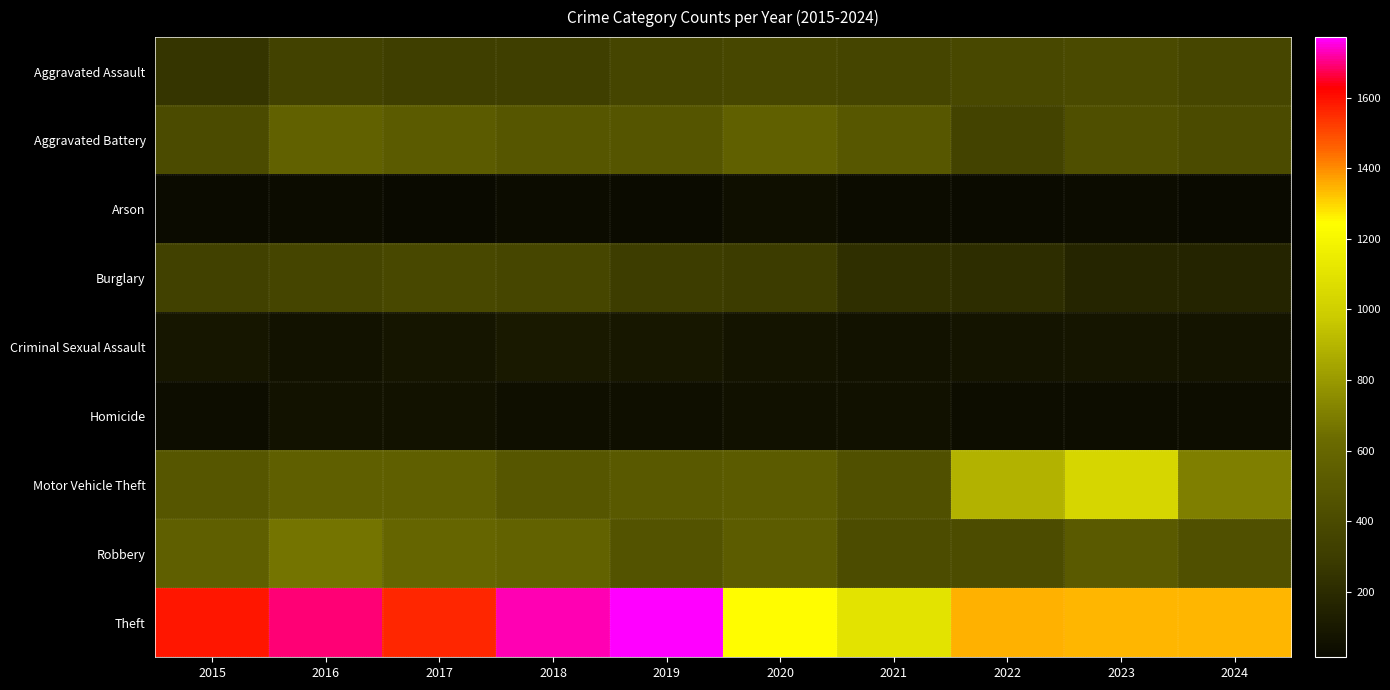

Rank the series by their maximum value, from lowest to highest.

Arson, Homicide, Criminal Sexual Assault, Burglary, Aggravated Assault, Aggravated Battery, Robbery, Motor Vehicle Theft, Theft